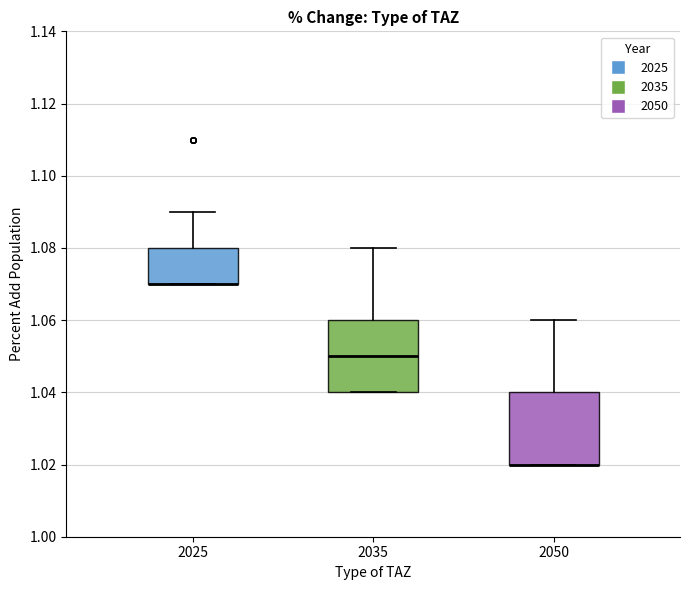

Reading left to right, read every box against the y-axis: the position of its median line, the range the box covers, and the ends of its whiskers. The values are not printed on the chart, so give them approximately, as read against the axis.

2025: median 1.07 (drawn on the box's lower edge), box 1.07 to 1.08, whiskers 1.07 to 1.09
2035: median 1.05, box 1.04 to 1.06, whiskers 1.04 to 1.08
2050: median 1.02 (drawn on the box's lower edge), box 1.02 to 1.04, whiskers 1.02 to 1.06